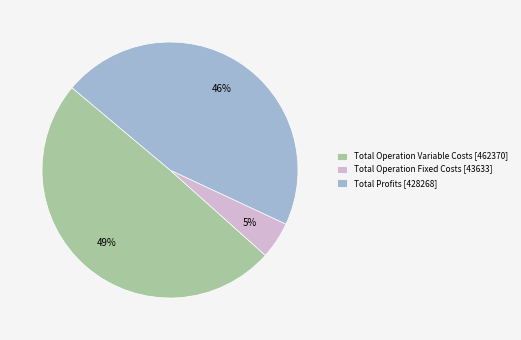

To the nearest percent, what portion does Total Operation Fixed Costs [43633] represent?

5%